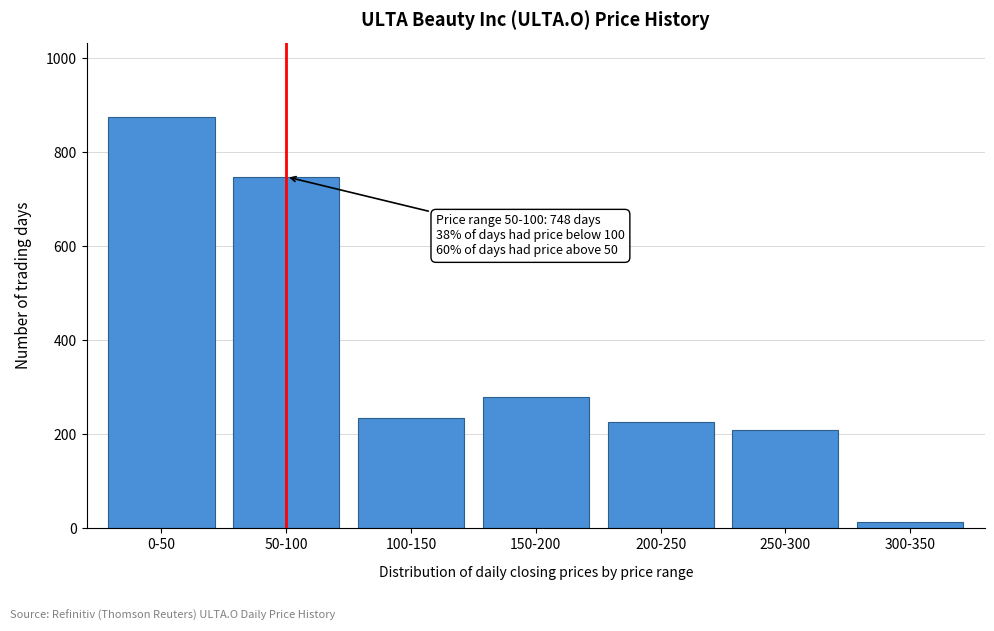

Reading left to right, transcribe all the data shown in this chart.

0-50=876	50-100=748	100-150=234	150-200=280	200-250=226	250-300=209	300-350=14